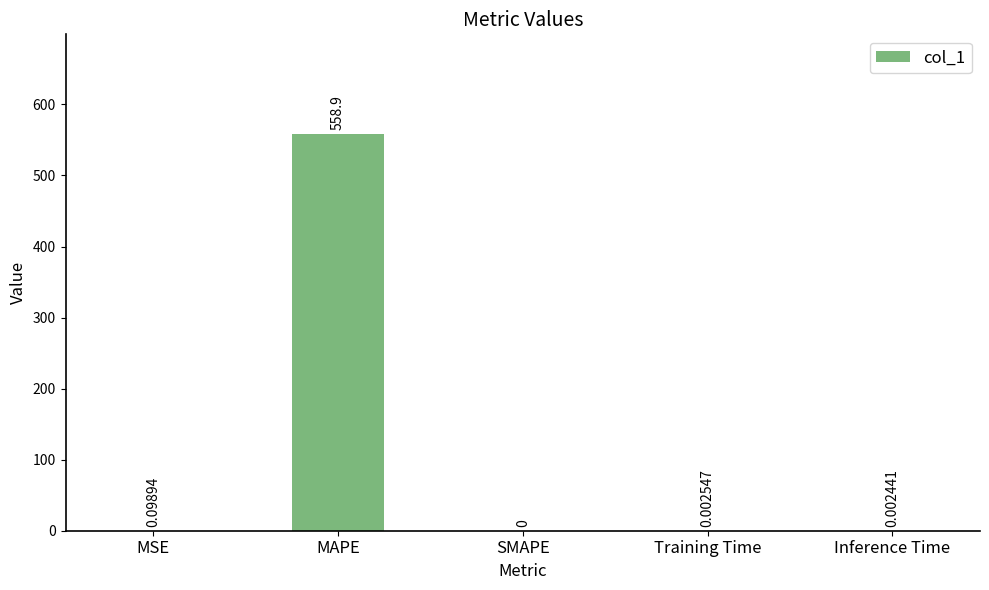

At which label is the value closest to 279?

MSE